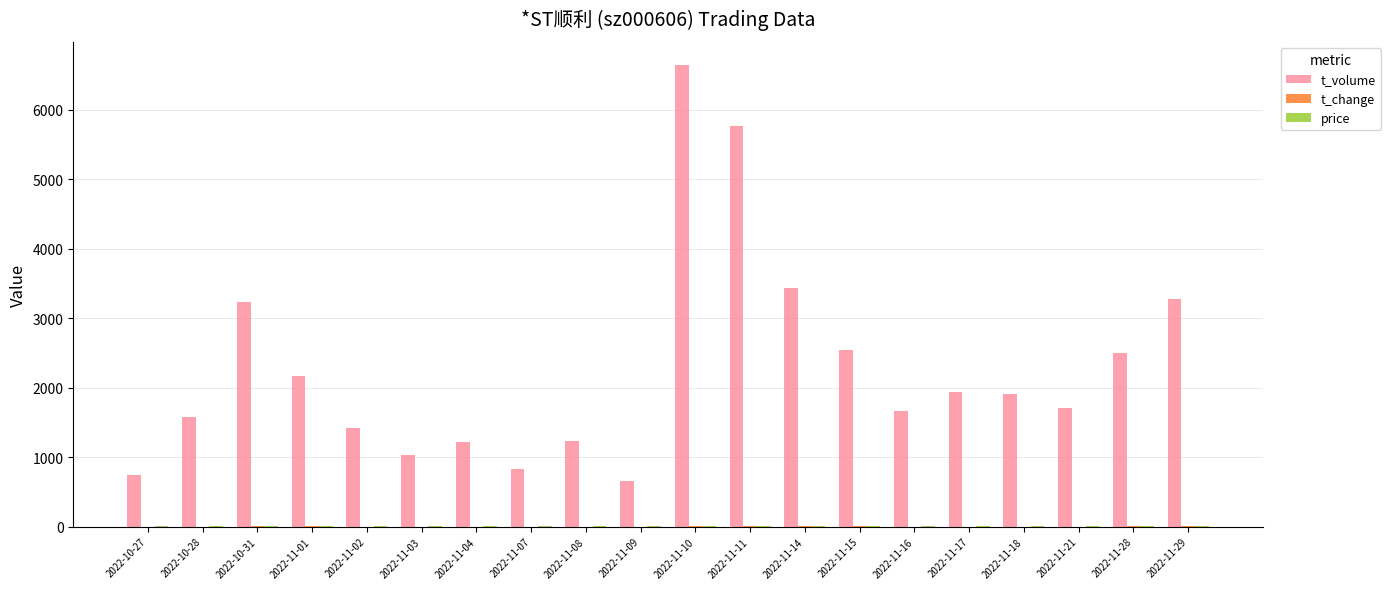

What is the spread (max minus min) of values at 2022-11-17?

1930.8